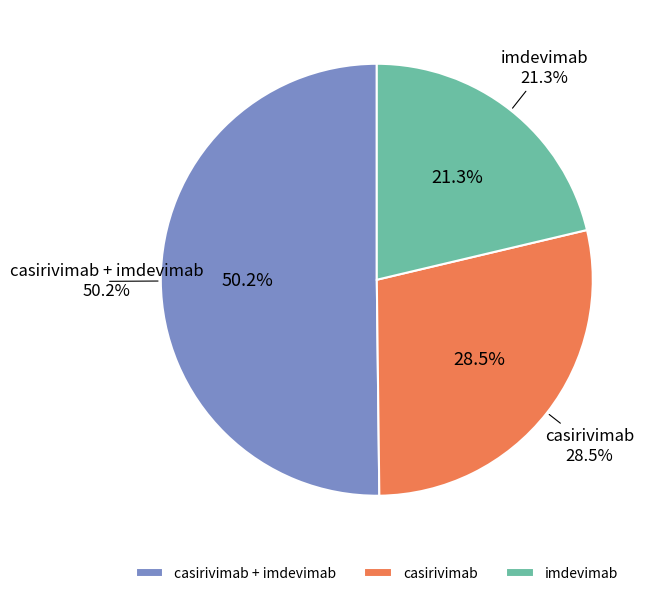

Which series has the widest spread of values?

casirivimab + imdevimab